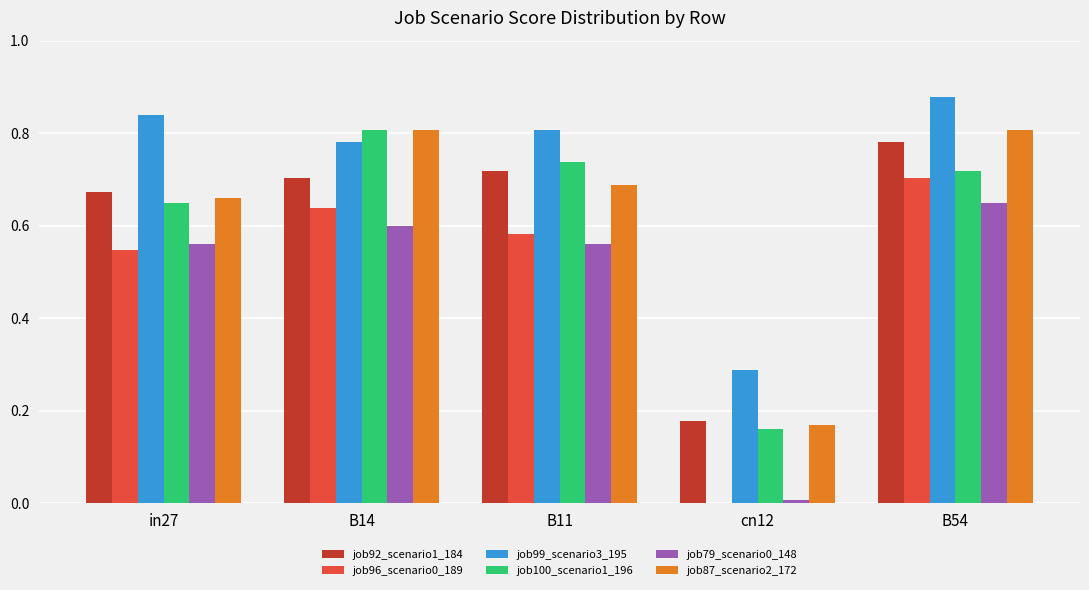

What is the sum of the job99_scenario3_195 values at in27 and B11?

1.6